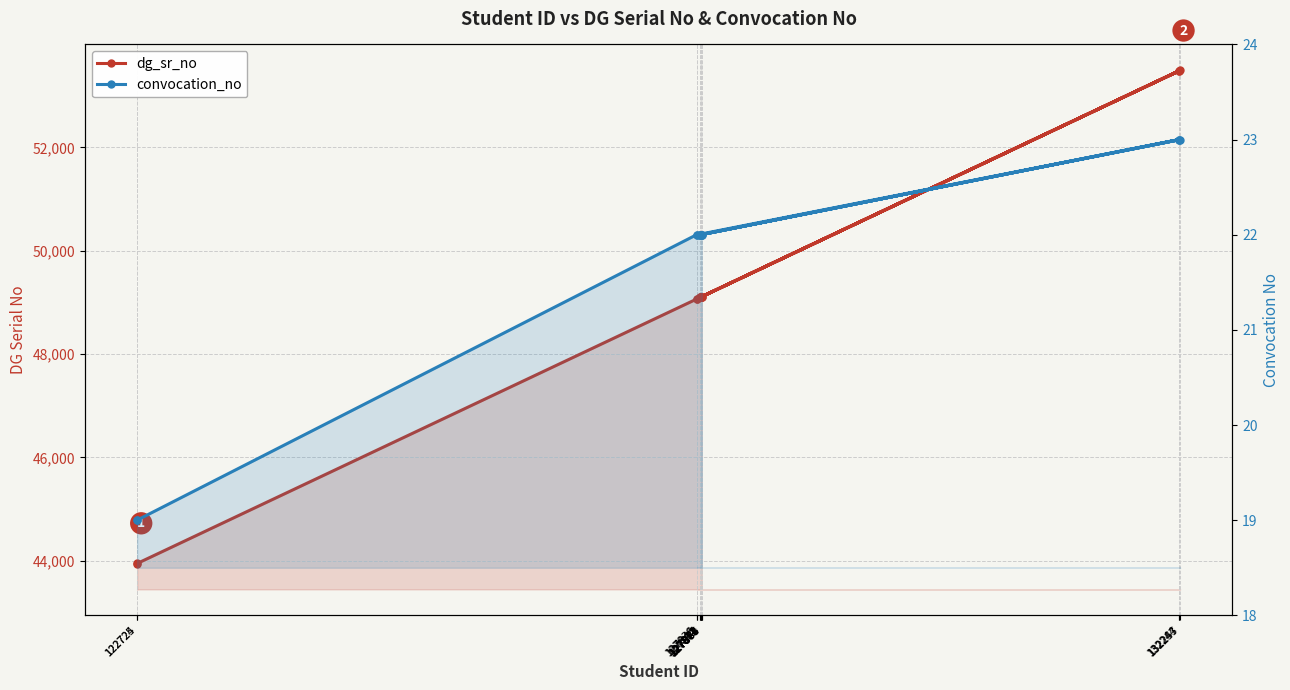

What is the average value of the convocation_no series?

22